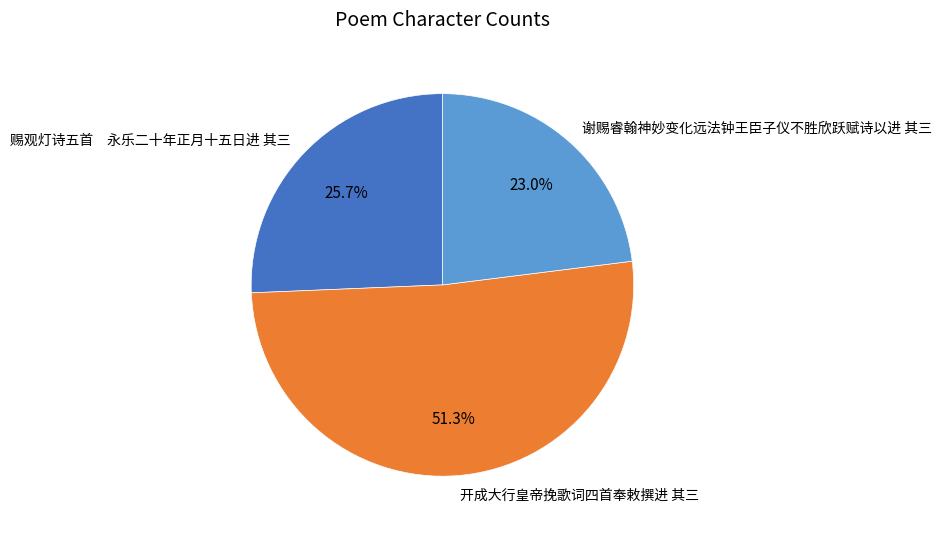

Which category has the smallest portion of the pie?

谢赐睿翰神妙变化远法钟王臣子仪不胜欣跃赋诗以进 其三